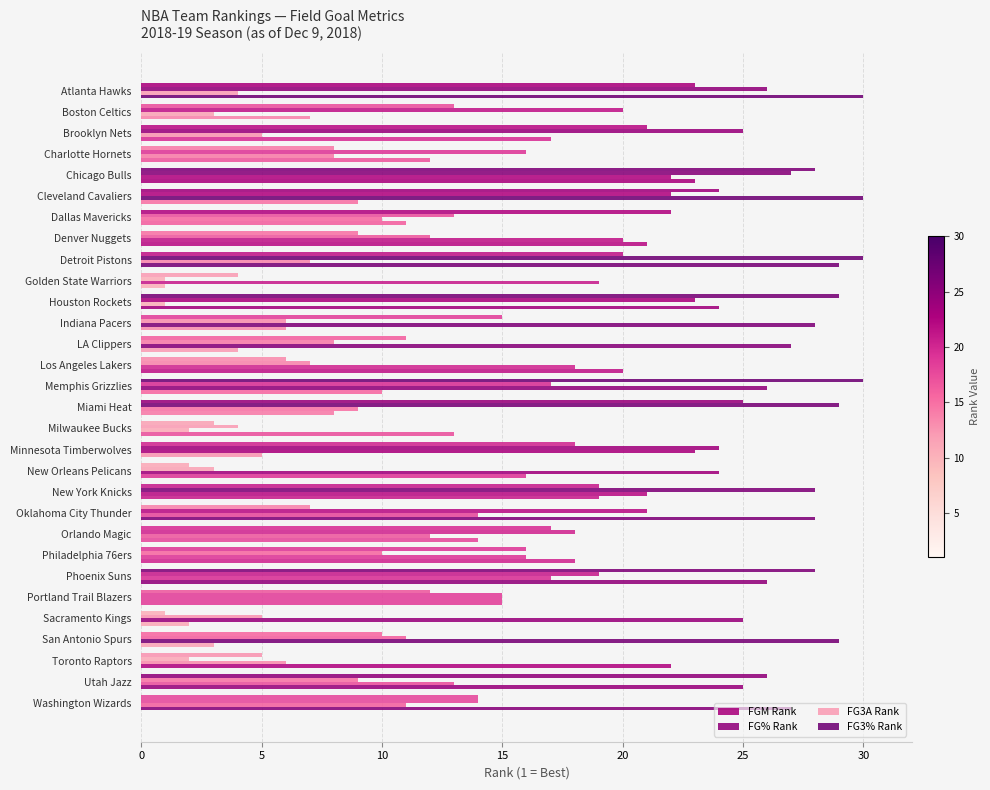

Which series has the largest total across all categories?

FGM Rank